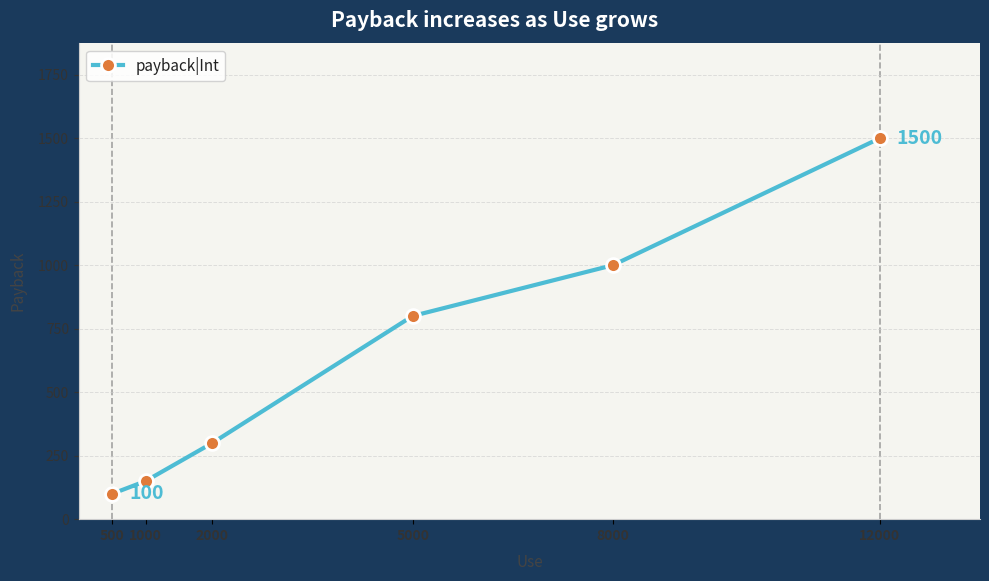

Rank the categories by value from highest to lowest.

12000, 8000, 5000, 2000, 1000, 500